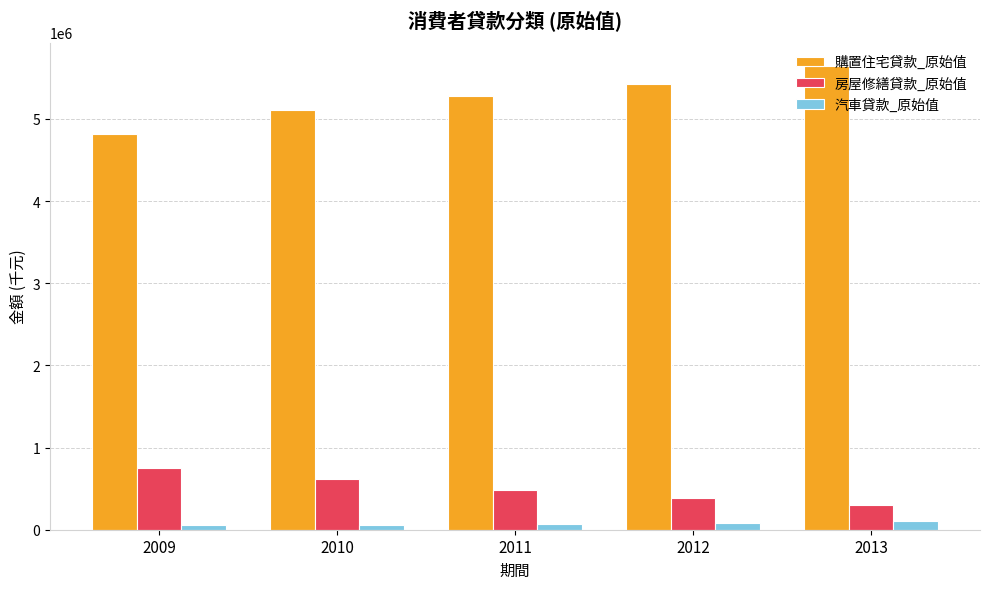

What is the minimum value for 購置住宅貸款_原始值?

4816647